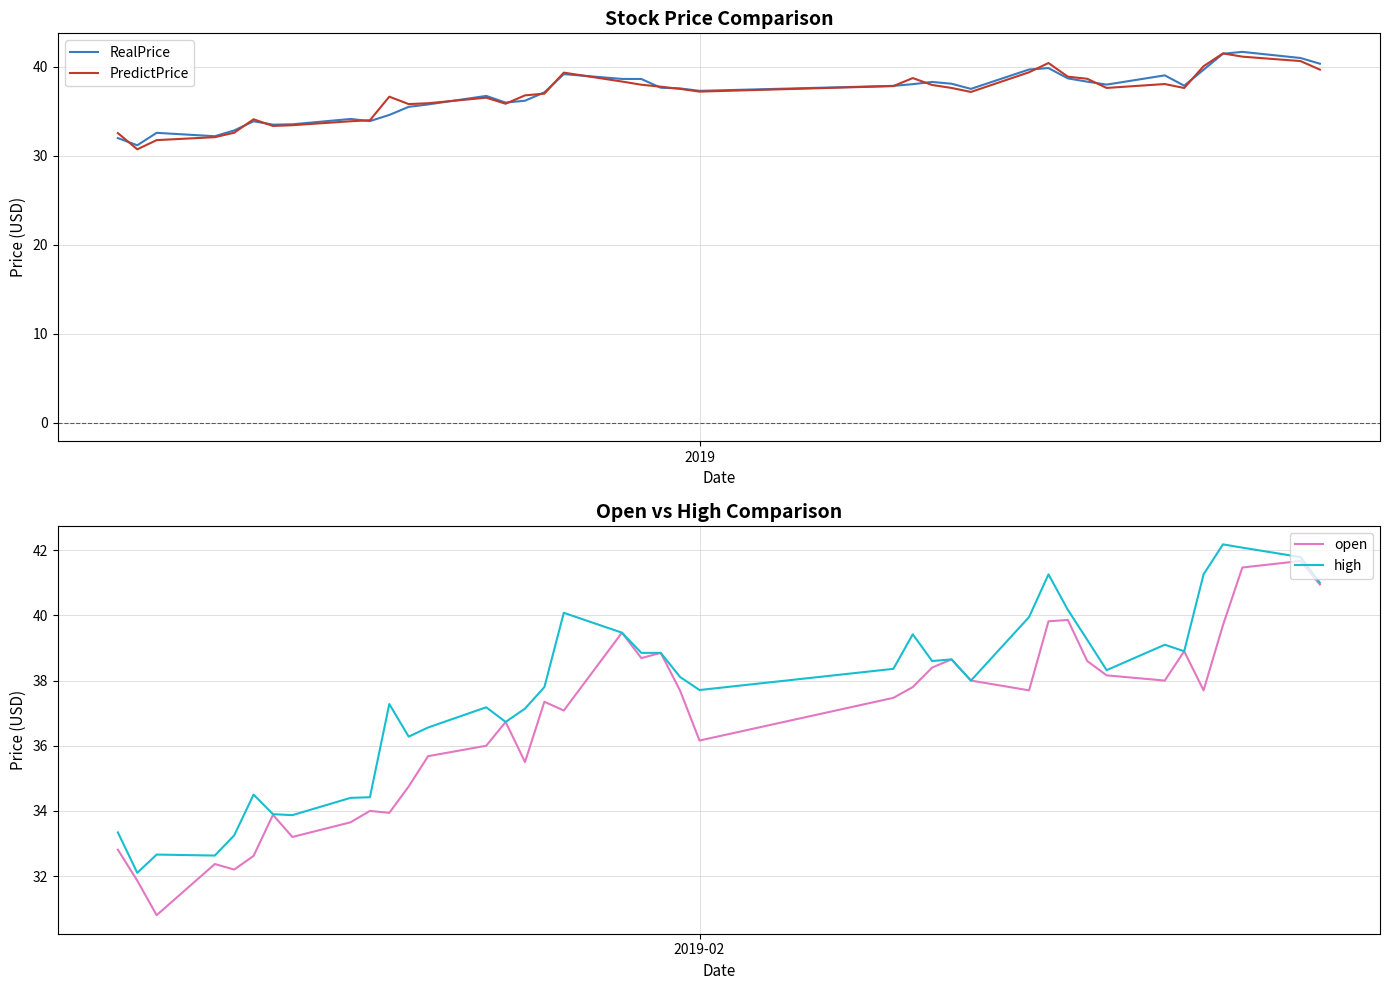

What is the difference between the second highest and minimum values in the RealPrice series?

10.3